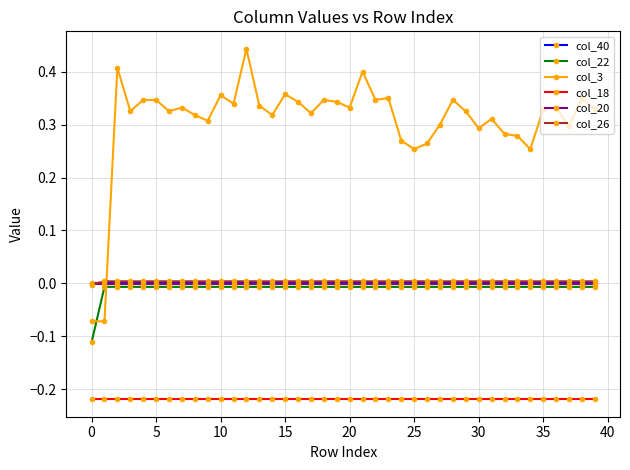

True or false: col_22 and col_18 cross at least once.

False